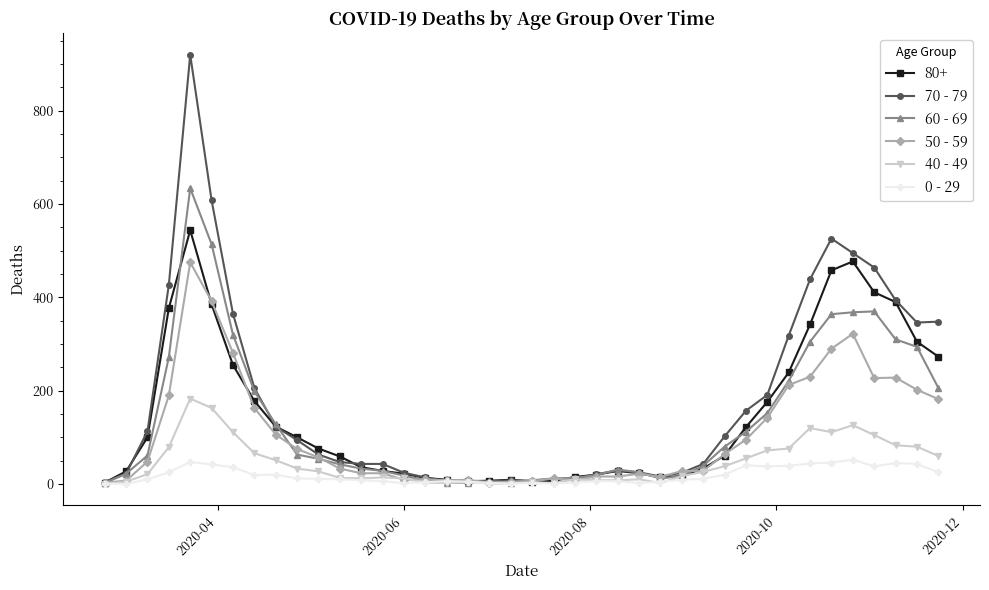

Which series has the widest spread of values?

70 - 79